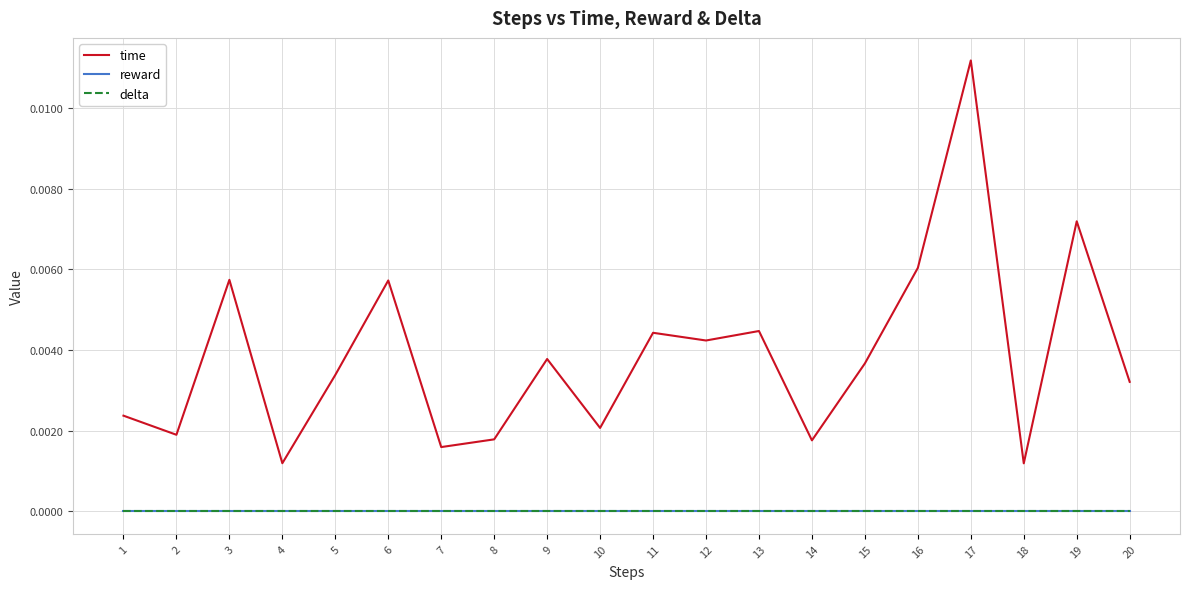

Which series has the largest total across all categories?

time